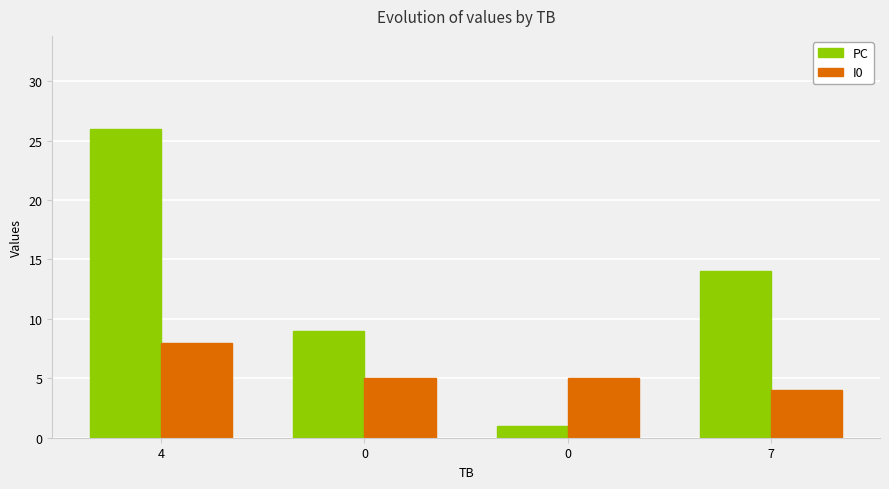

Count the number of data series in this chart.

2